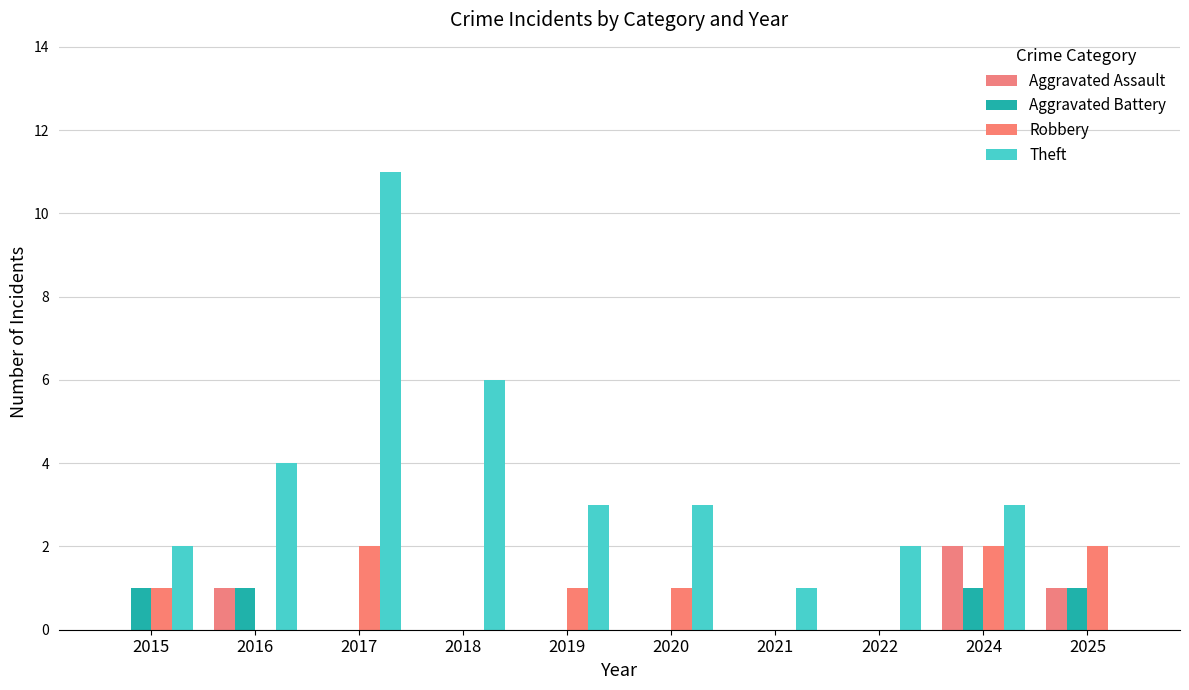

Which series has the largest total across all categories?

Theft